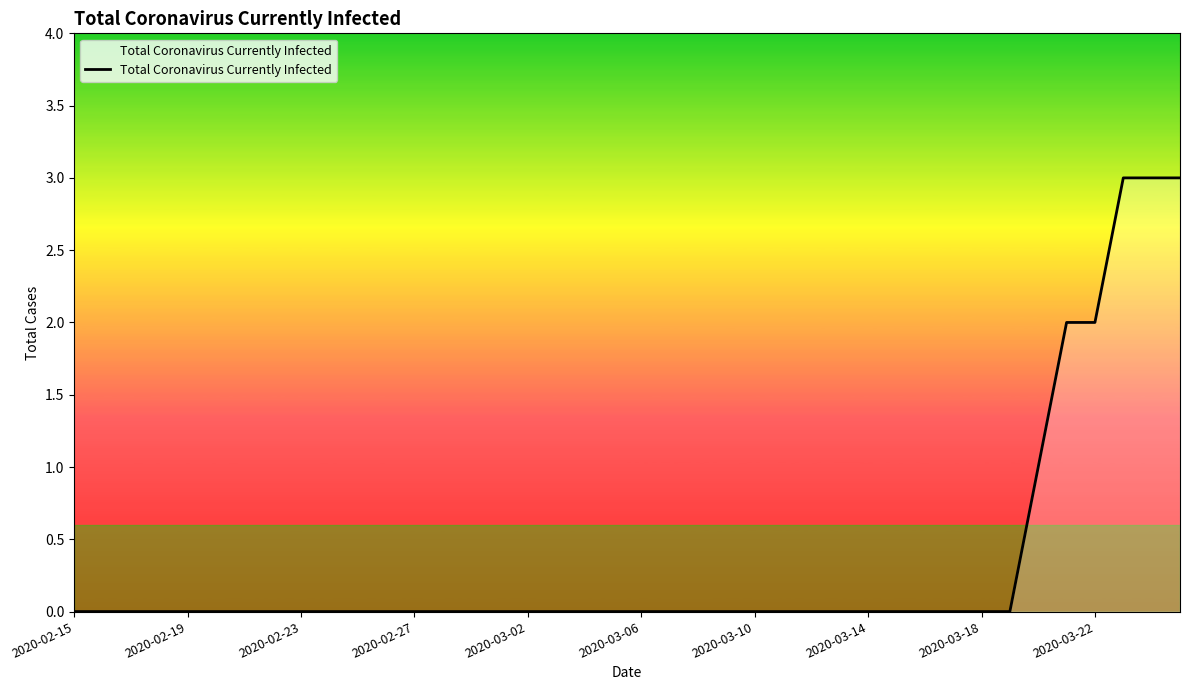

What is the difference between the maximum and minimum values?

3